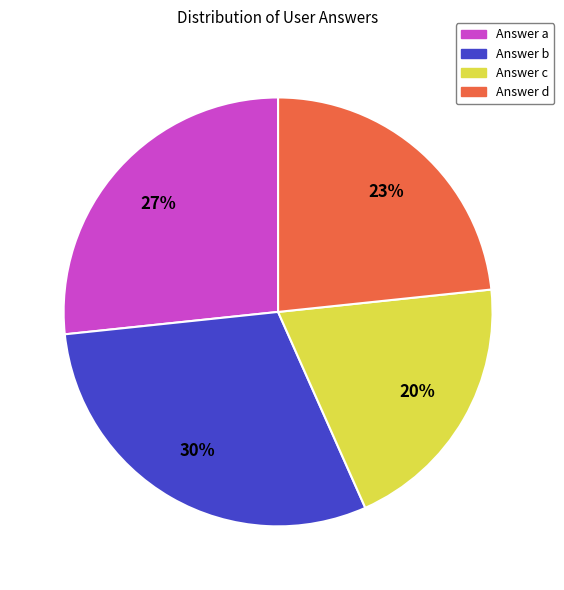

To the nearest percent, what is the average slice percentage?

25%